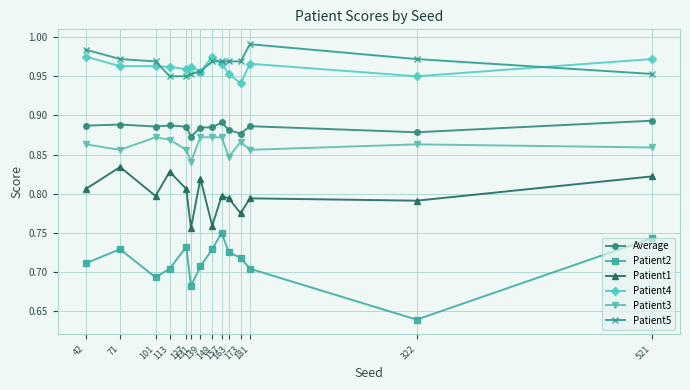

True or false: Patient5 and Patient3 intersect in this chart.

False